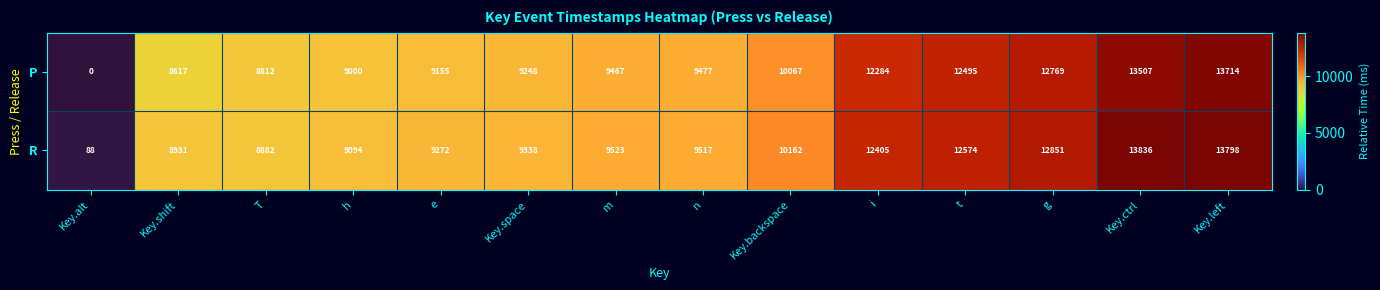

Which series changed the most between T and Key.left?

R